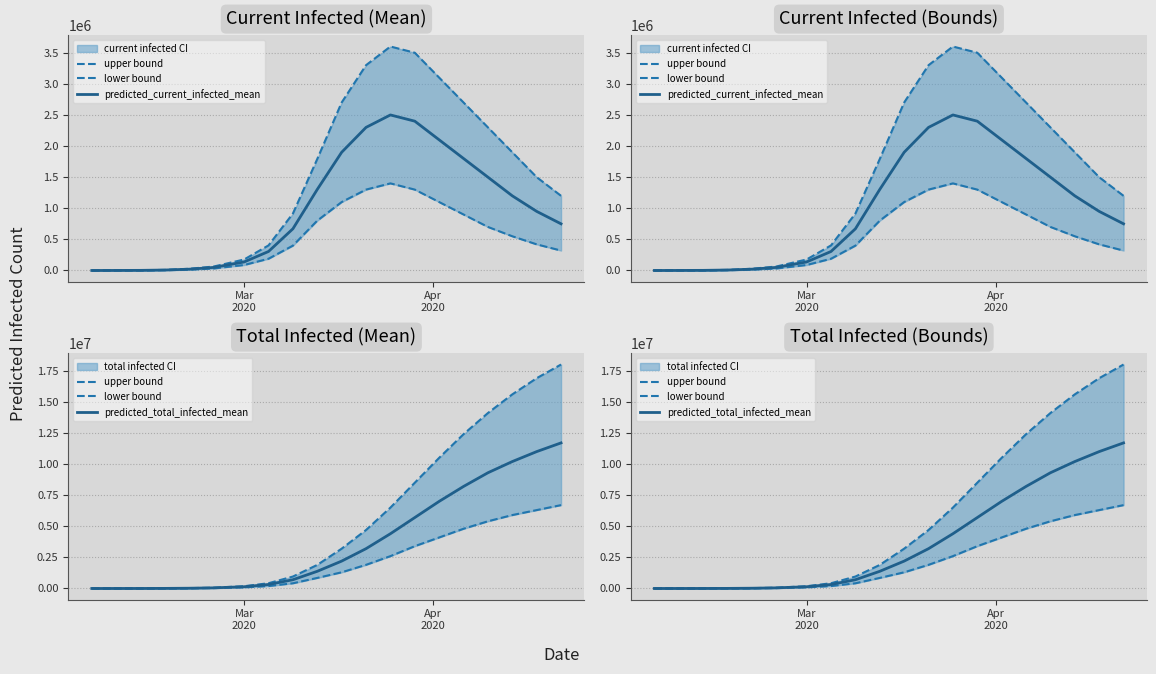

Is the value of upper bound at Apr
2020 greater than the value of lower bound at 5?

No